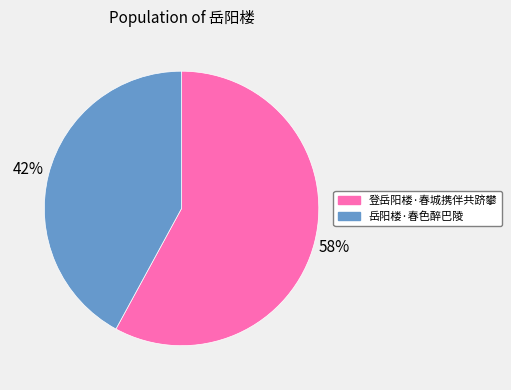

What percentage is the 登岳阳楼·春城携伴共跻攀 slice, to the nearest percent?

58%